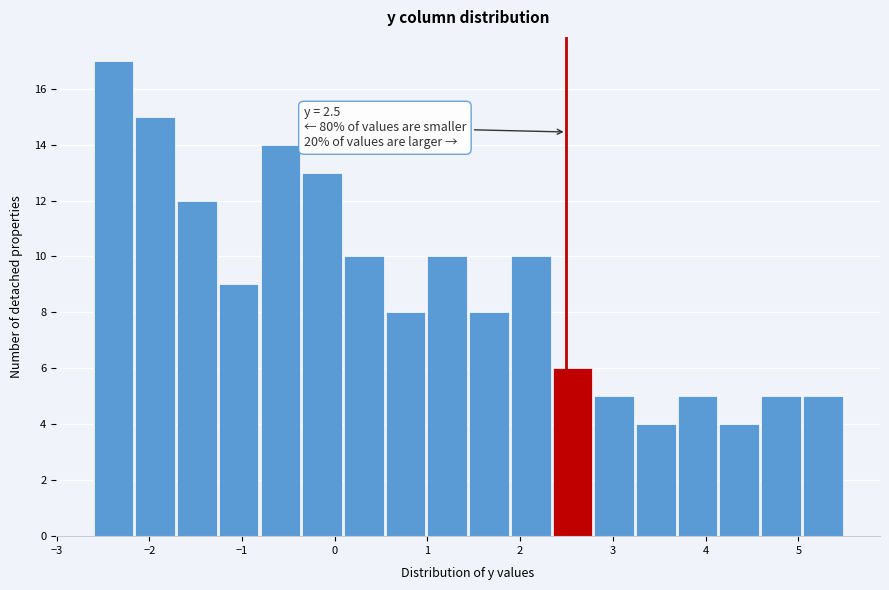

Which range on the x-axis has the tallest bar?

-2.60 to -2.15